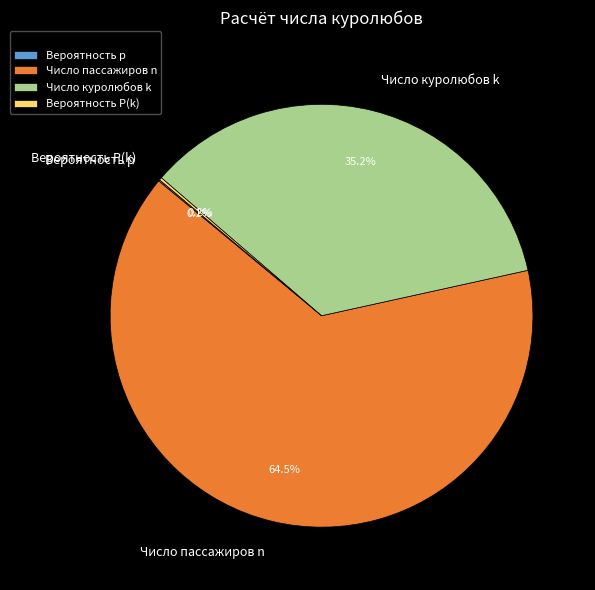

How much of the chart is everything except Число пассажиров n?

35.5%